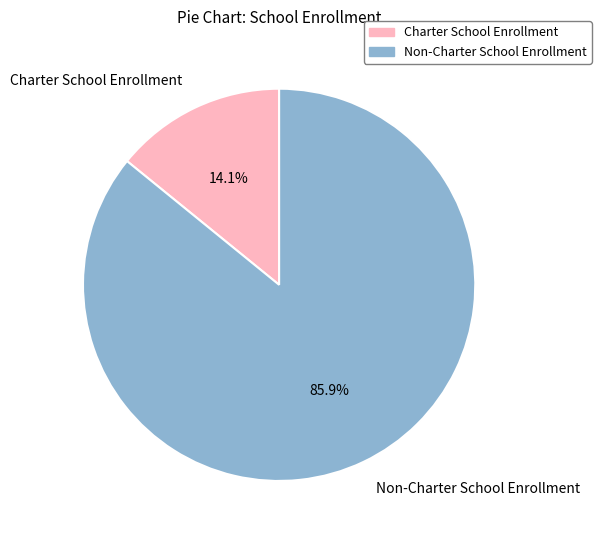

To the nearest percent, what is the difference between the Non-Charter School Enrollment and Charter School Enrollment slice percentages?

72%